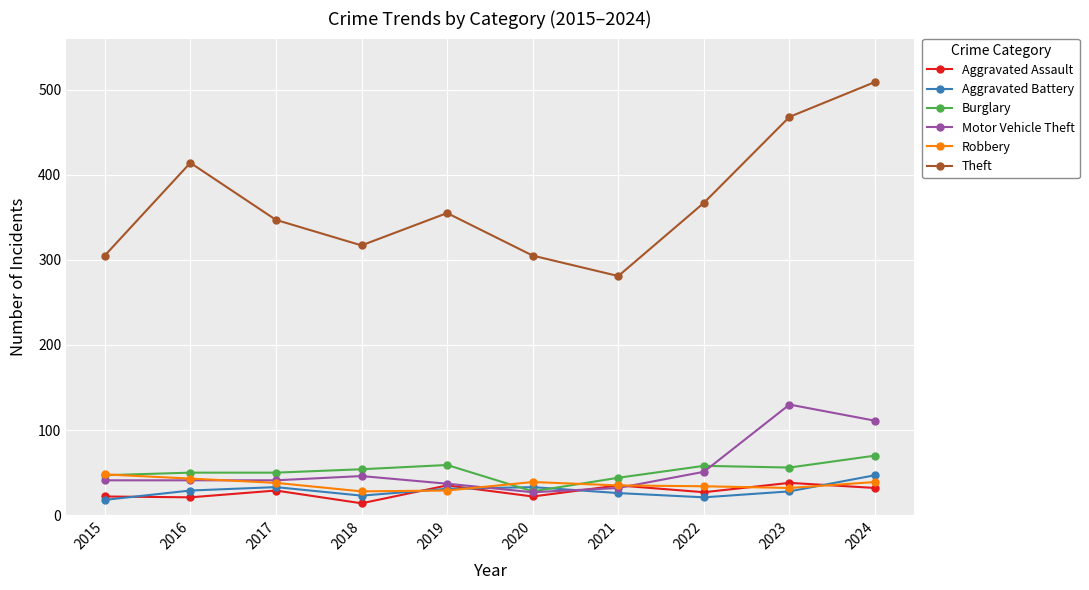

What are all the series names shown in the legend?

Aggravated Assault, Aggravated Battery, Burglary, Motor Vehicle Theft, Robbery, Theft